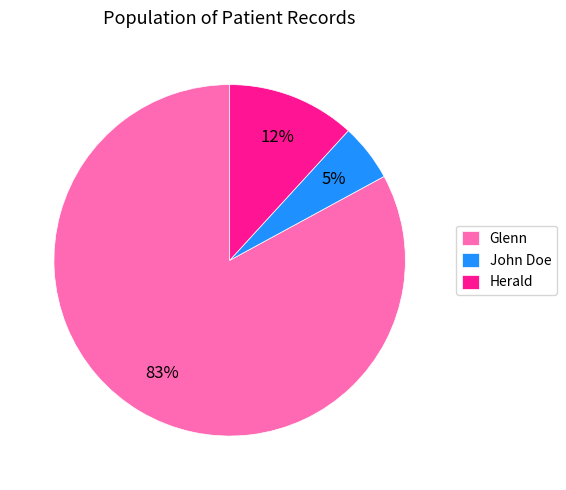

What percentage is the Herald slice, to the nearest percent?

12%